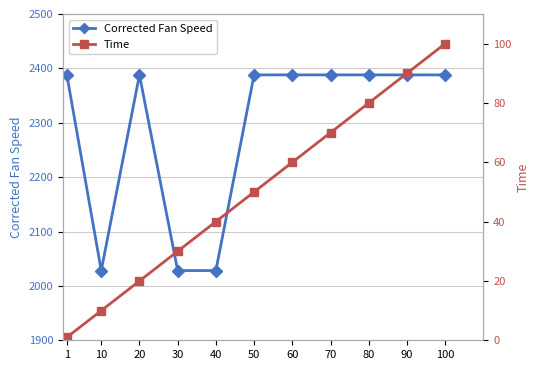

Reading left to right, list all the values displayed in this chart.

Corrected Fan Speed: 2388.0	2028.2	2388.0	2028.2	2028.2	2388.1	2388.0	2388.0	2388.1	2388.0	2388.0
Time: 1.0	10.0	20.0	30.0	40.0	50.0	60.0	70.0	80.0	90.0	100.0